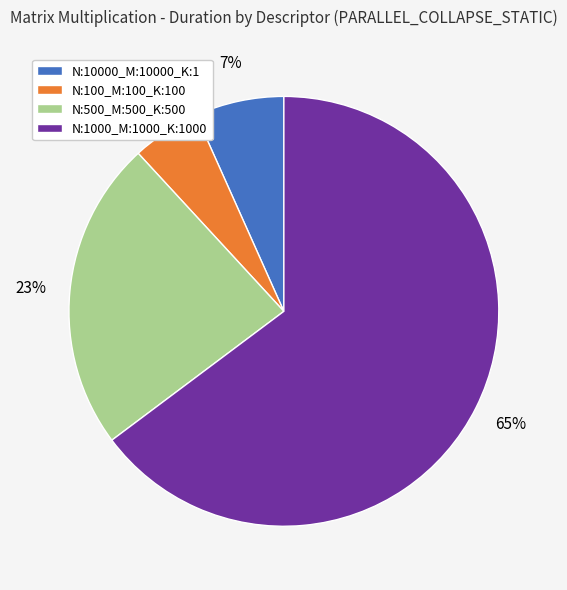

Between N:500_M:500_K:500 and N:10000_M:10000_K:1, which is larger?

N:500_M:500_K:500